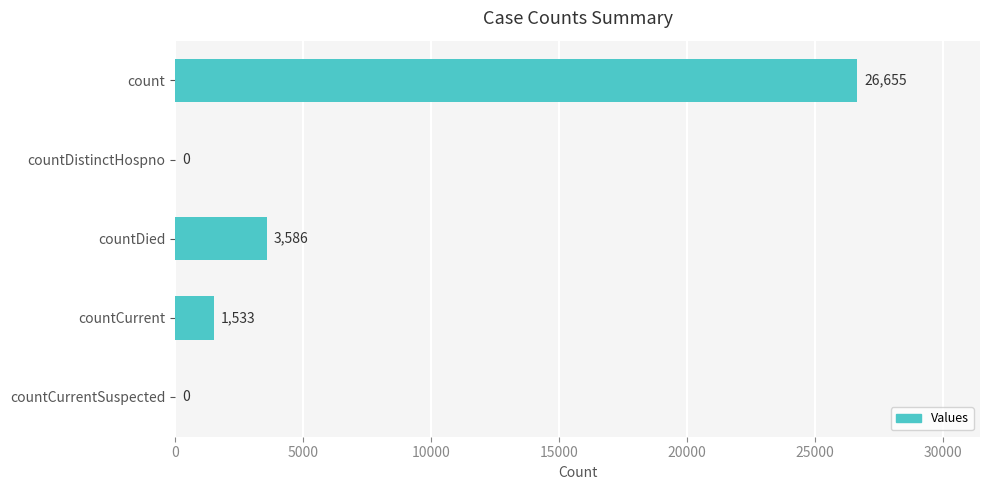

Does the chart contain stacked bars?

No